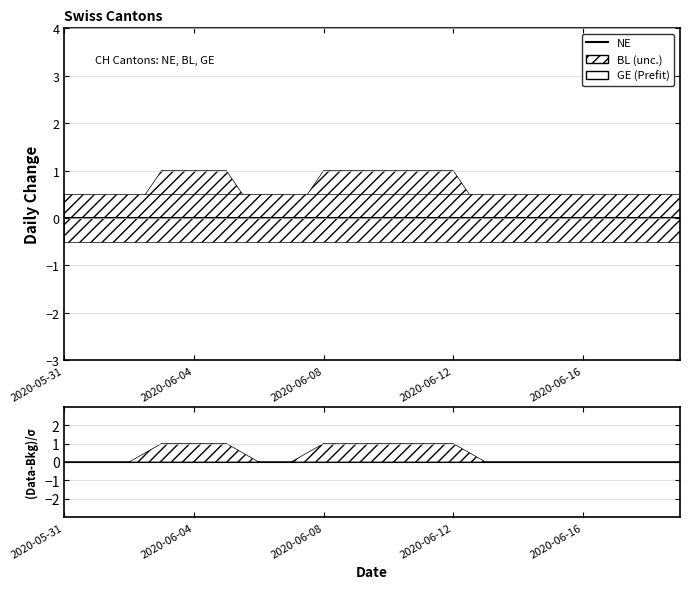

True or false: NE and GE cross at least once.

False